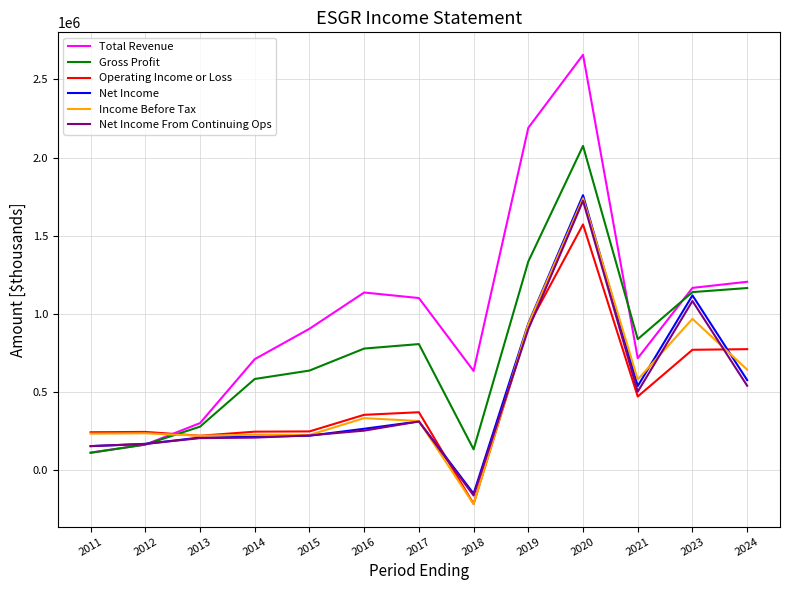

Which series has the largest range (max minus min)?

Total Revenue